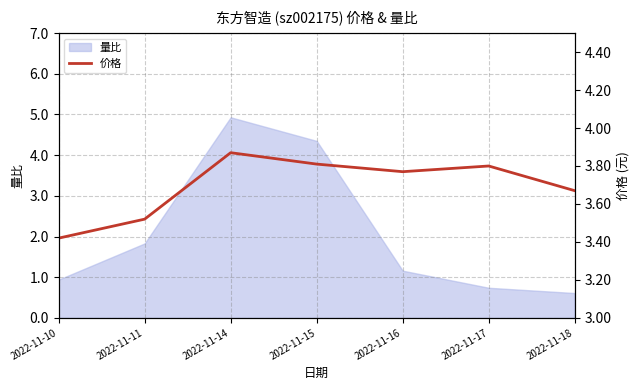

Where is 量比 nearest to the value 2?

2022-11-11